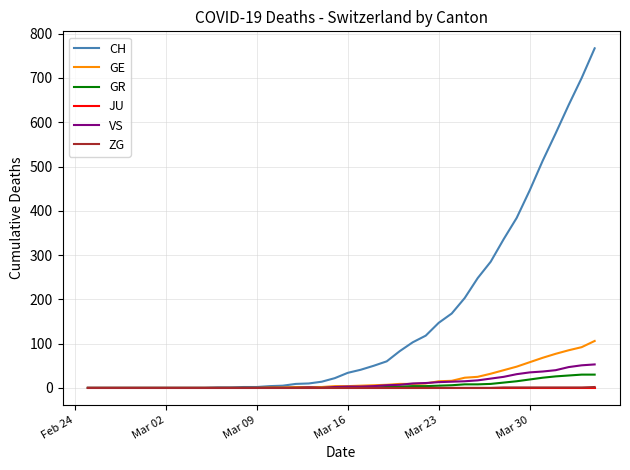

What is the maximum value for VS?

53